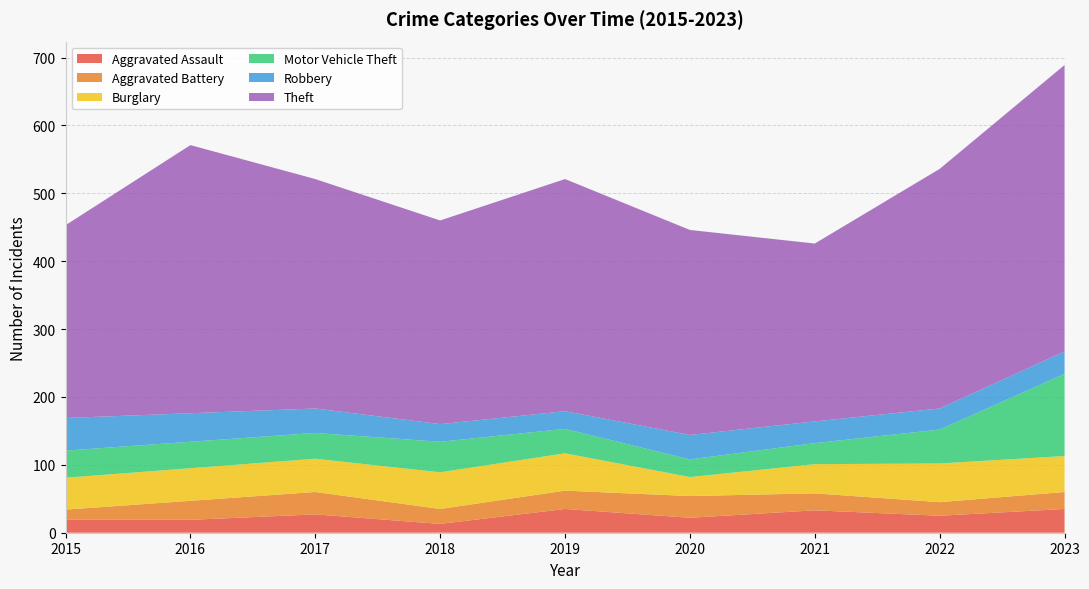

Reading right to left, extract all data points from this chart.

Aggravated Assault: 2023=35	2022=25	2021=33	2020=22	2019=35	2018=13	2017=27	2016=19	2015=19
Aggravated Battery: 2023=25	2022=20	2021=25	2020=32	2019=27	2018=22	2017=33	2016=28	2015=15
Burglary: 2023=53	2022=57	2021=43	2020=28	2019=55	2018=54	2017=49	2016=48	2015=47
Motor Vehicle Theft: 2023=121	2022=50	2021=31	2020=26	2019=36	2018=45	2017=38	2016=39	2015=40
Robbery: 2023=33	2022=31	2021=32	2020=36	2019=26	2018=26	2017=36	2016=42	2015=48
Theft: 2023=422	2022=353	2021=262	2020=302	2019=342	2018=300	2017=338	2016=395	2015=284